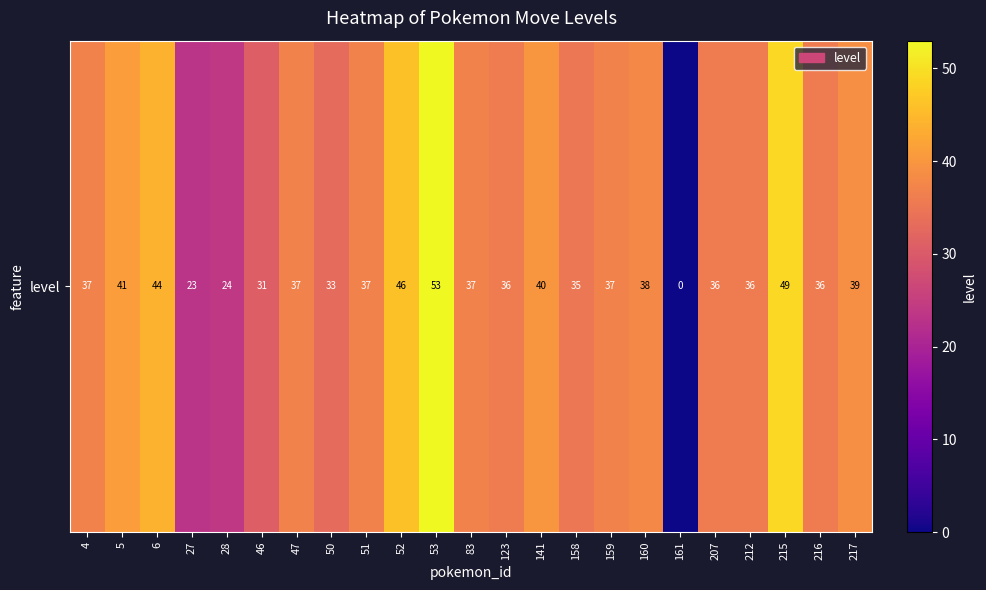

Rank the categories by value from lowest to highest.

161, 27, 28, 46, 50, 158, 123, 207, 212, 216, 4, 47, 51, 83, 159, 160, 217, 141, 5, 6, 52, 215, 53